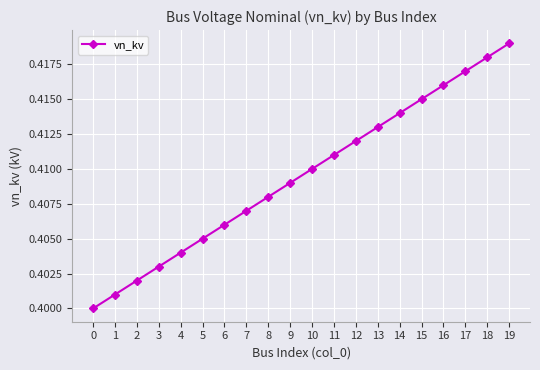

Rank the categories by value from highest to lowest.

19, 18, 17, 16, 15, 14, 13, 12, 11, 10, 9, 8, 7, 6, 5, 4, 3, 2, 1, 0